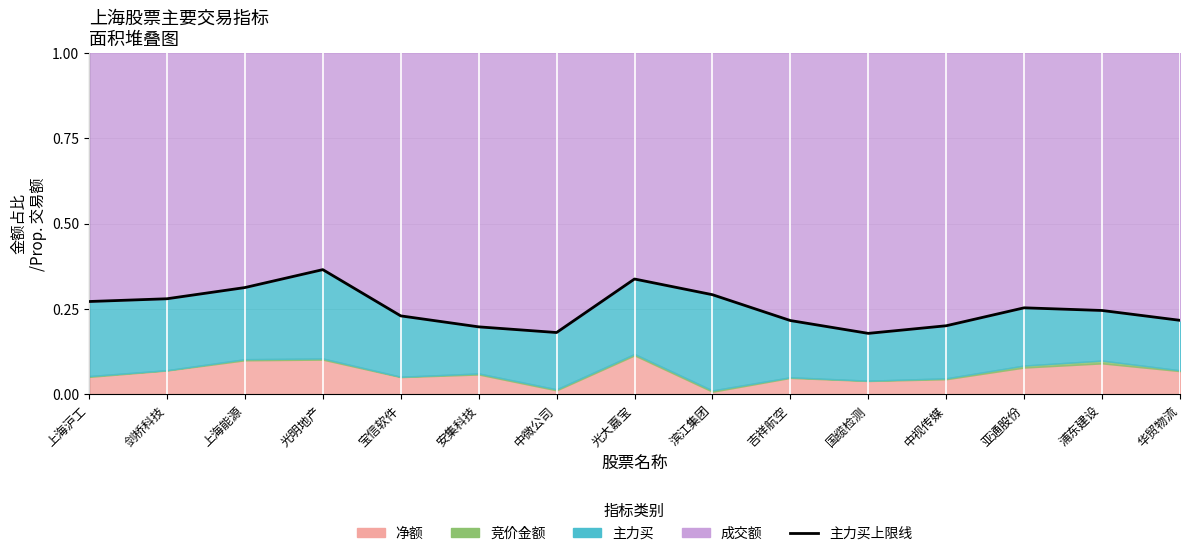

True or false: there are more than 2 points higher than both neighbors.

True